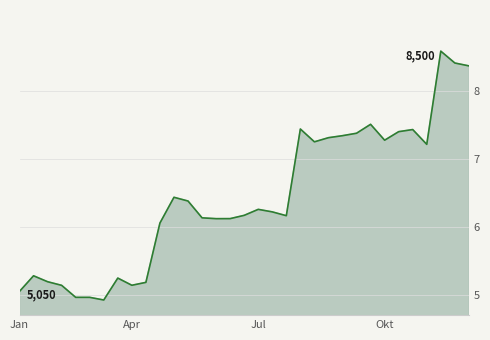

What is the difference between the maximum and minimum values?

3.7